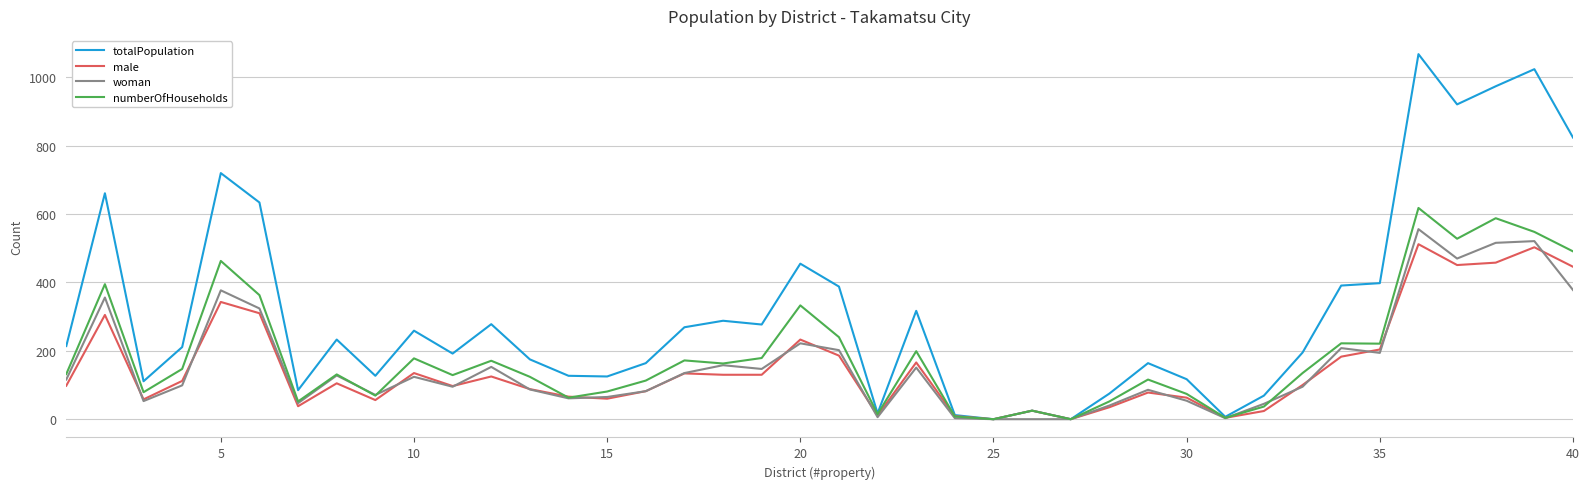

Which series has the widest spread of values?

totalPopulation